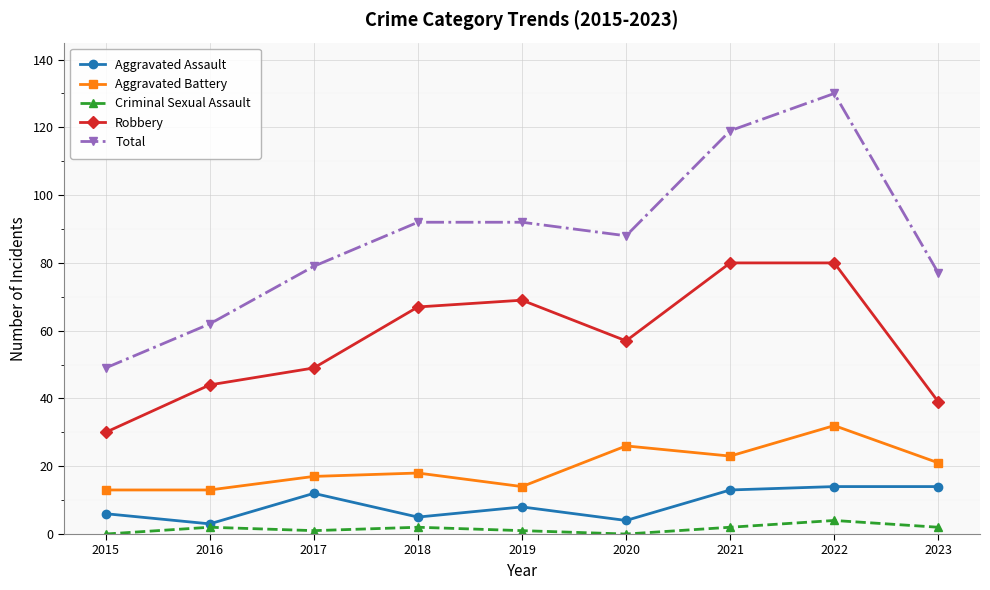

How many interior local valleys does the Total series have?

1